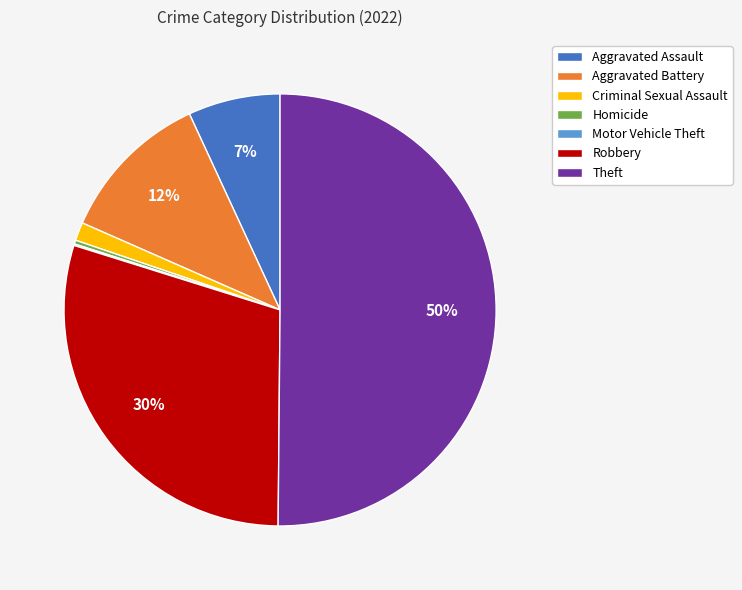

Is Criminal Sexual Assault the majority of the pie?

No